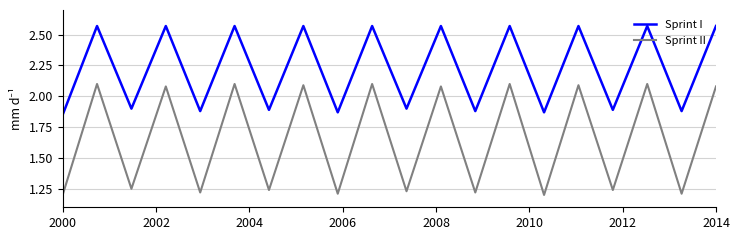

Is this an area chart (filled region under the line)?

No